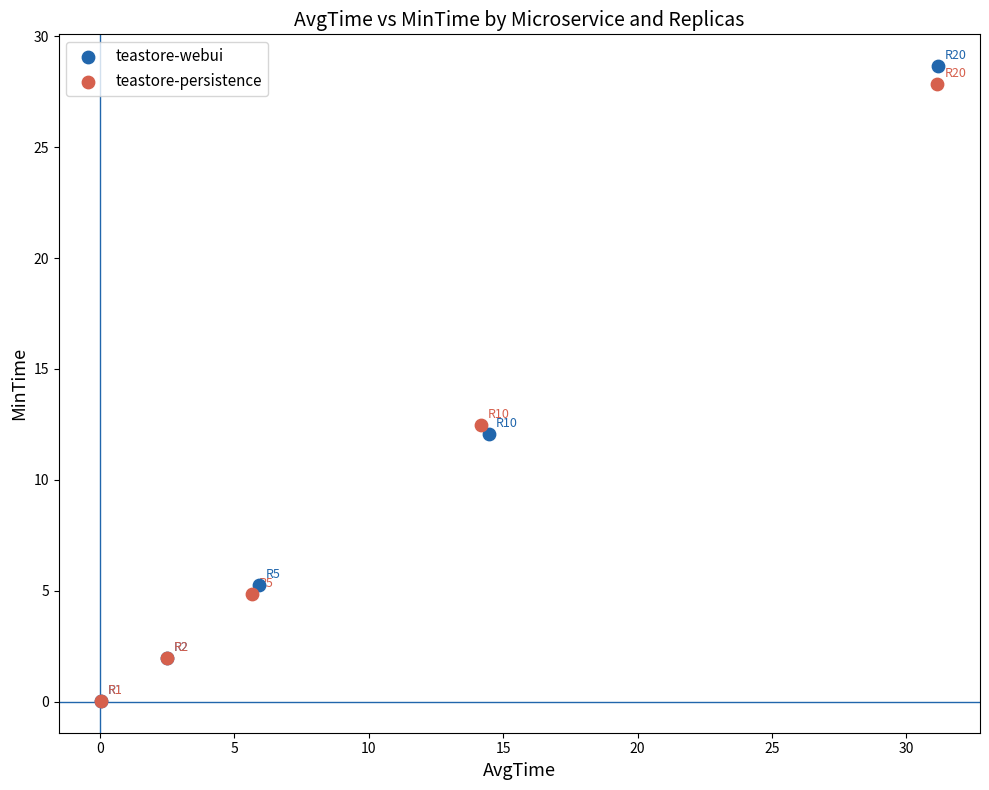

Which series has the widest spread of Y values?

teastore-webui